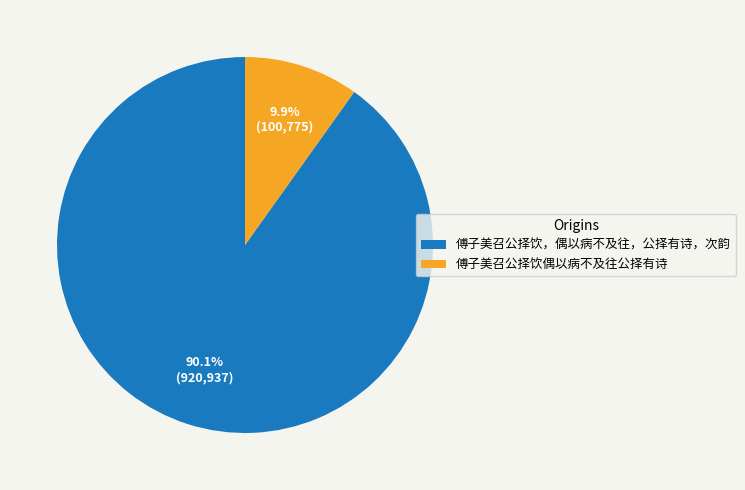

Rank the categories by value from highest to lowest.

傅子美召公择饮，偶以病不及往，公择有诗，次韵, 傅子美召公择饮偶以病不及往公择有诗